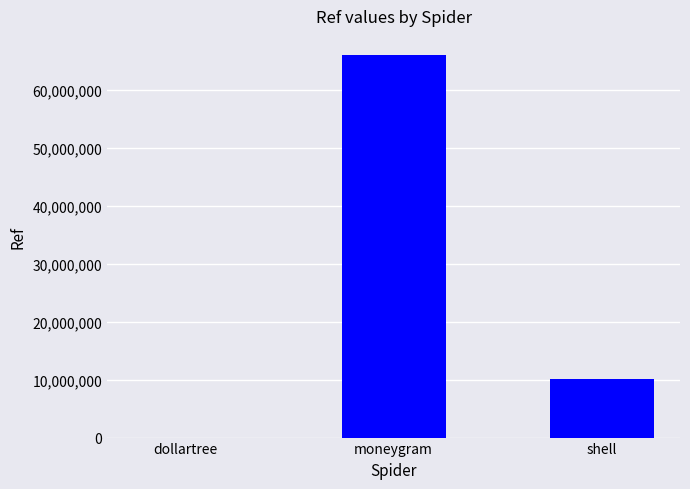

How many categories are shown in the chart?

3